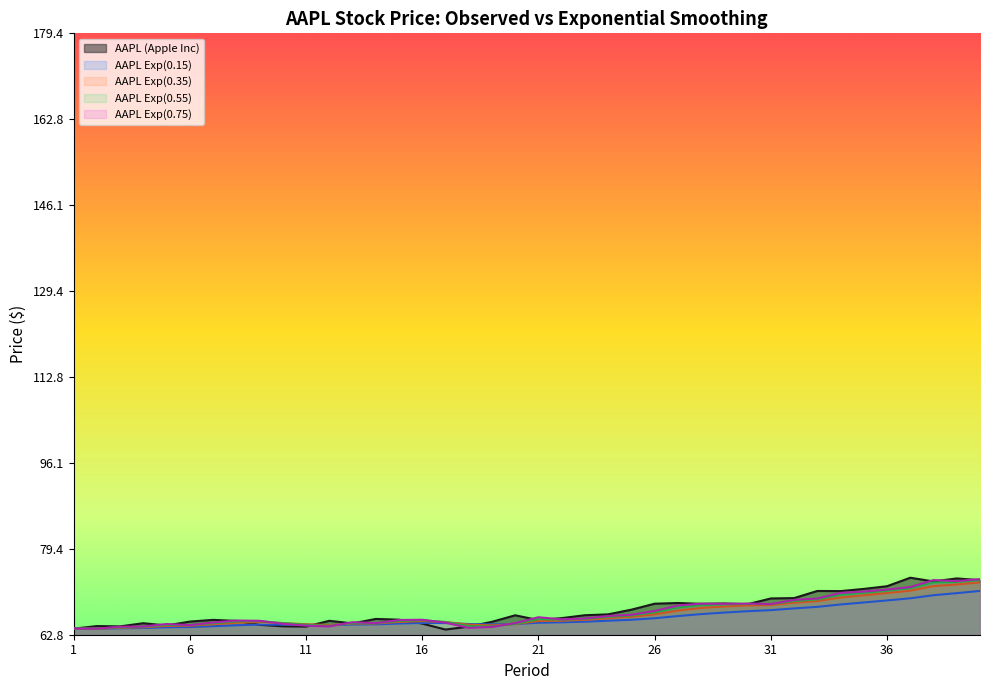

What is the spread (max minus min) of values at 2?

0.5